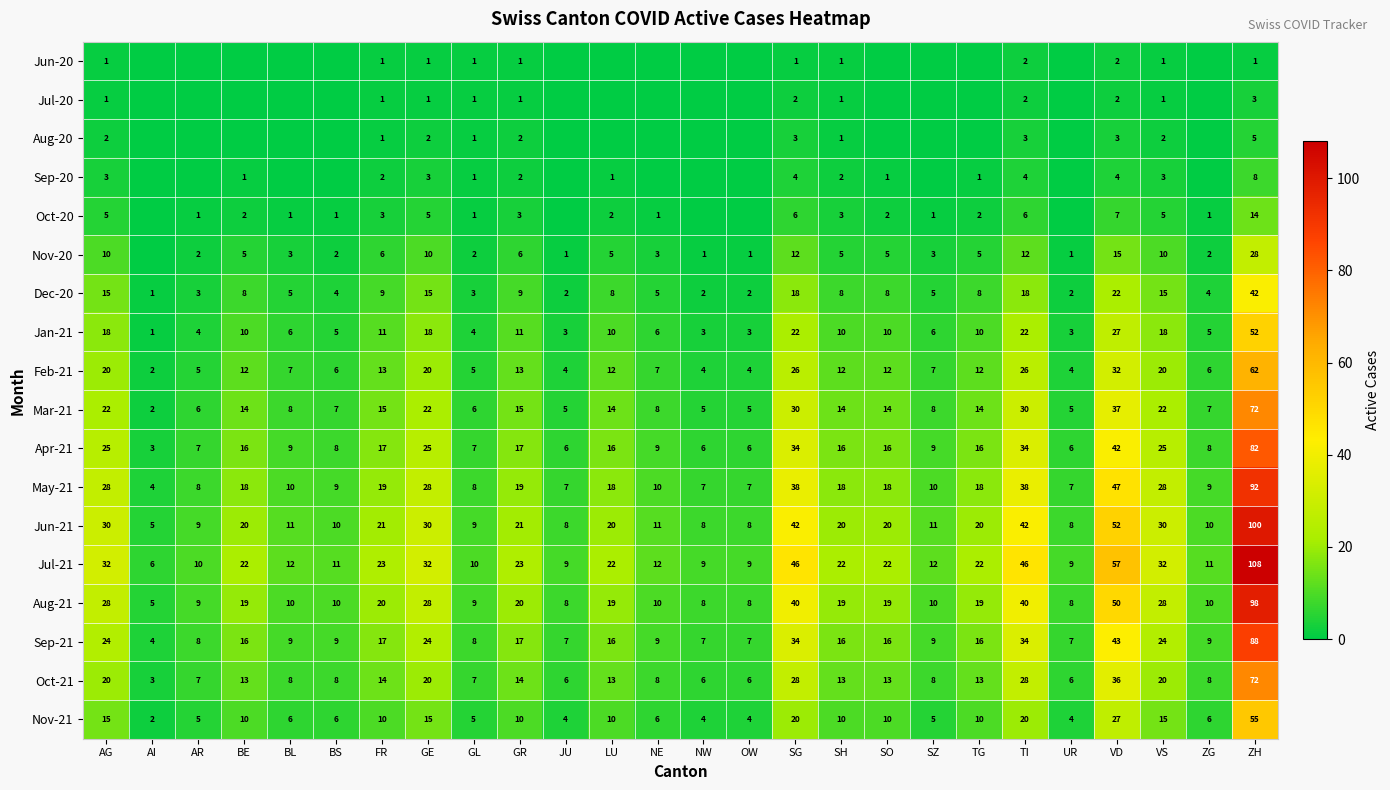

True or false: Nov-21 has a value of 4 at OW.

True